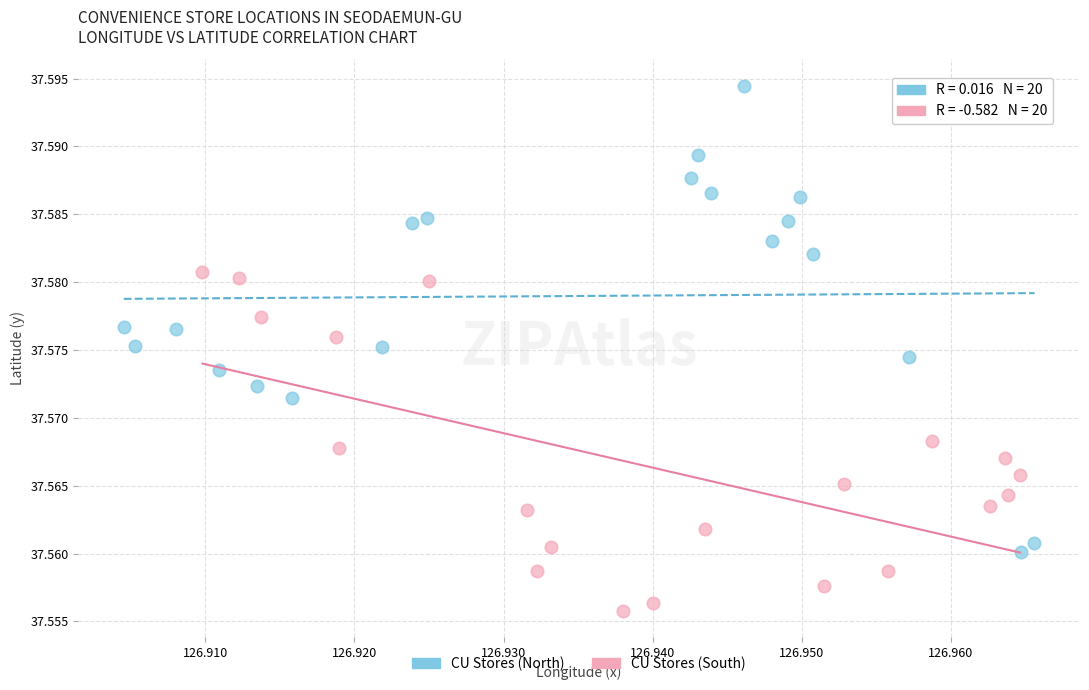

Which series reaches the maximum Y coordinate?

CU Stores (North)